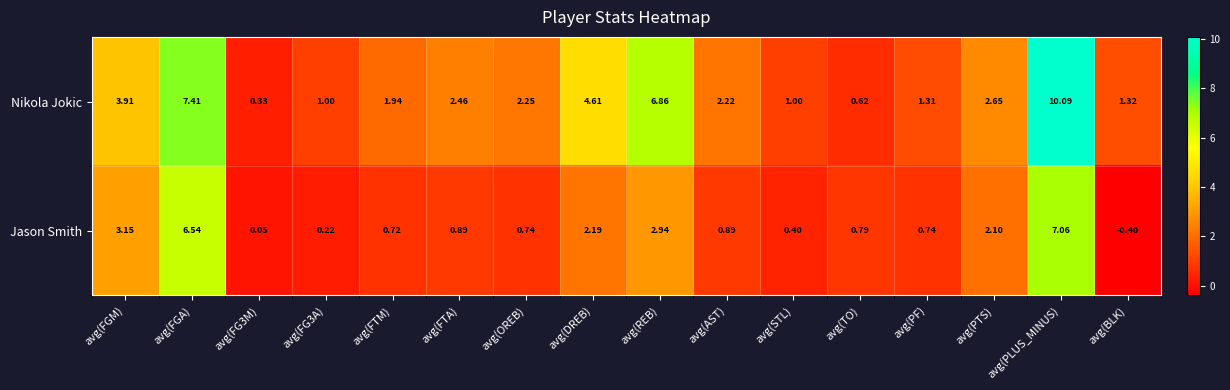

Rank the series by their maximum value, from lowest to highest.

Jason Smith, Nikola Jokic